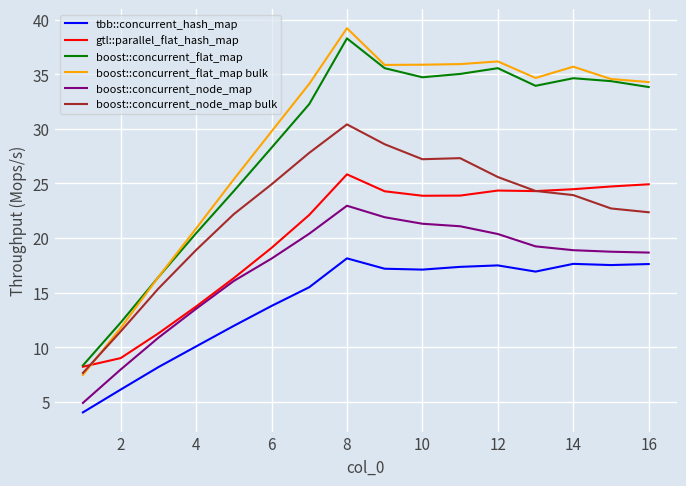

What is the maximum value shown in the chart?

39.2